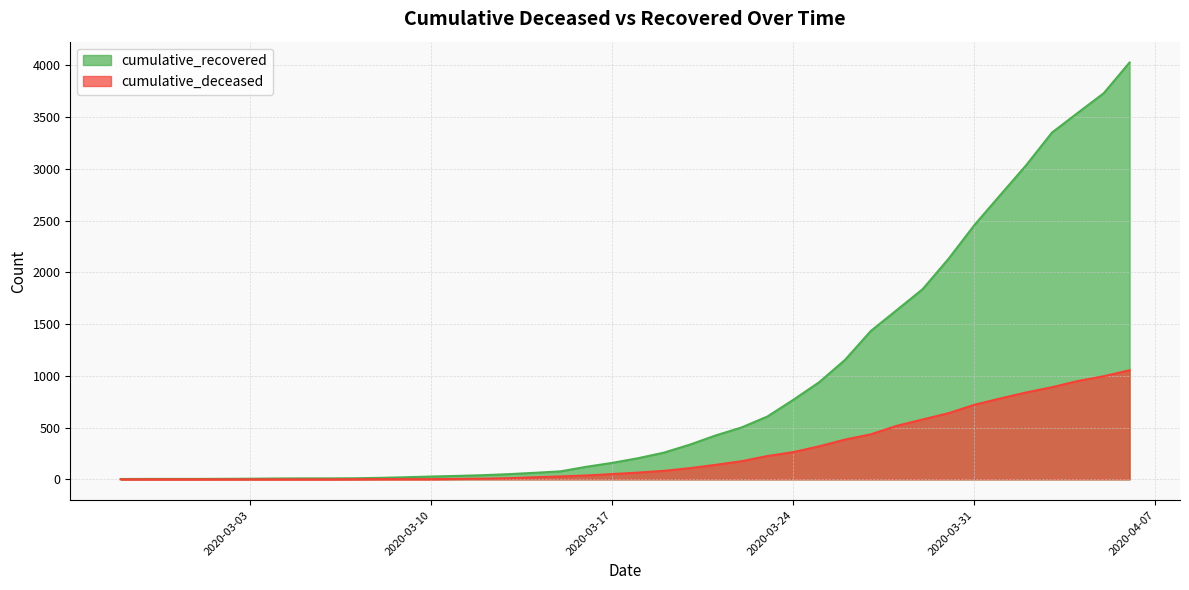

At which category is the sum across all series the highest?

2020-04-06